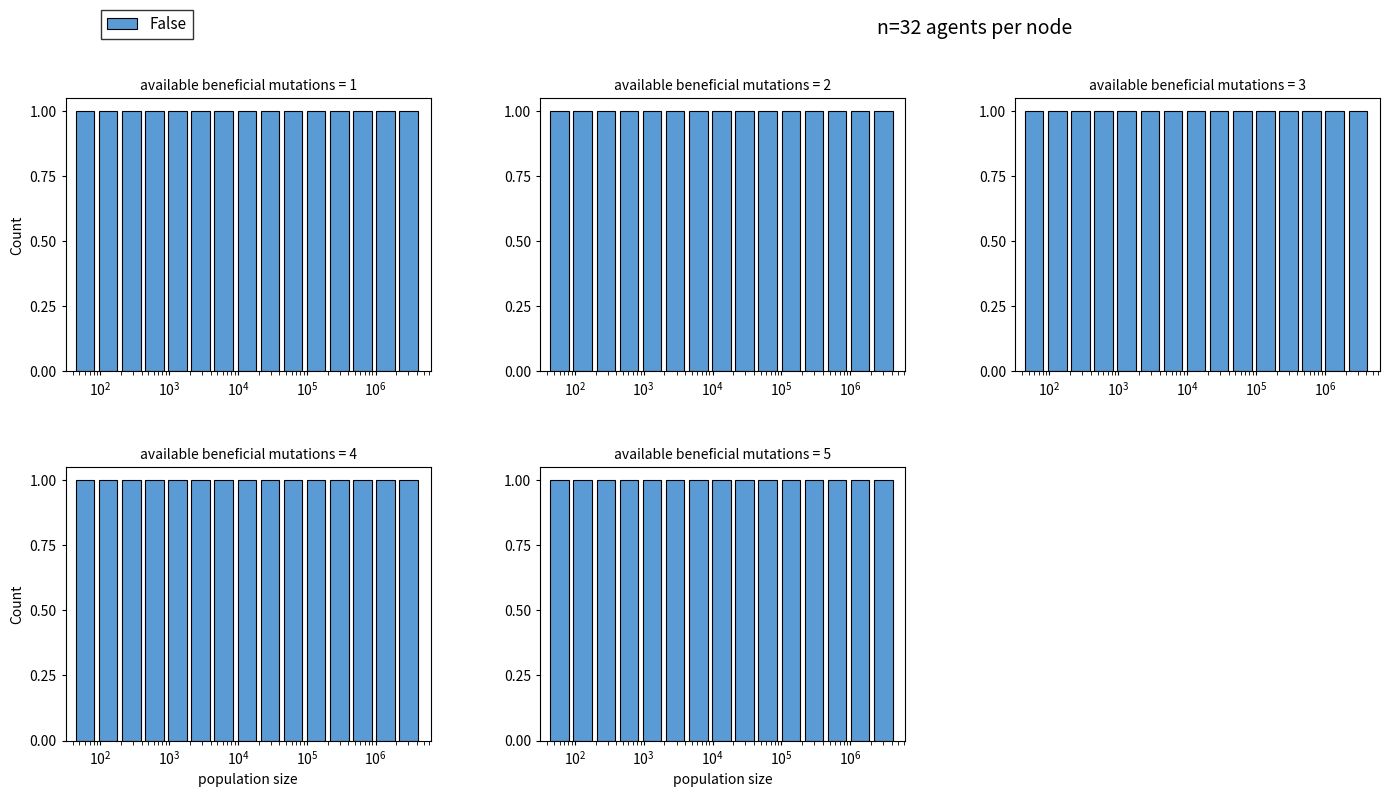

True or false: the data shows 193686.9 at 12.

False